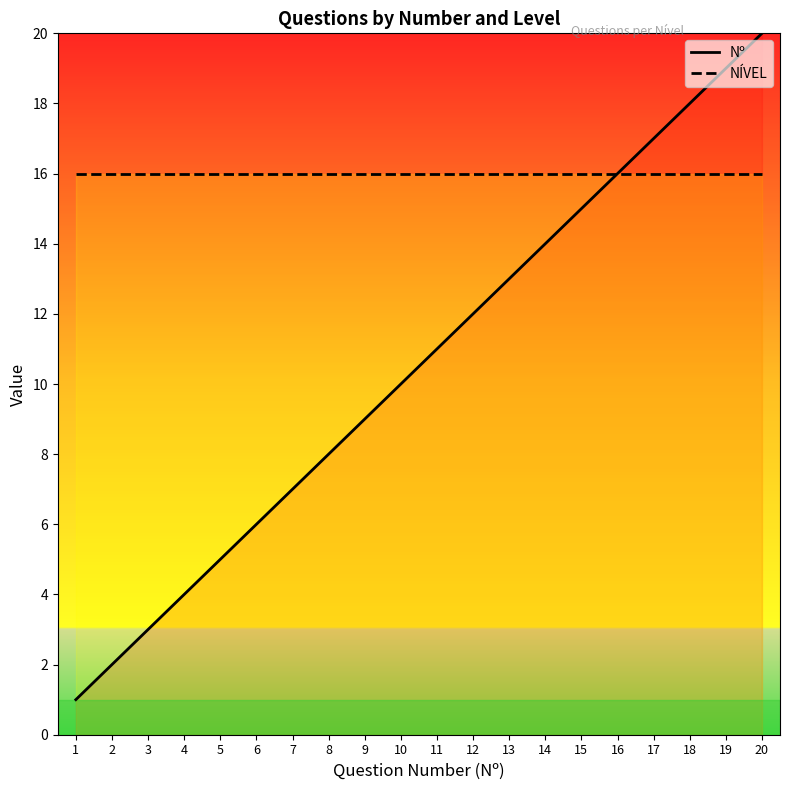

The NÍVEL series shows 16 at 13. True or false?

True